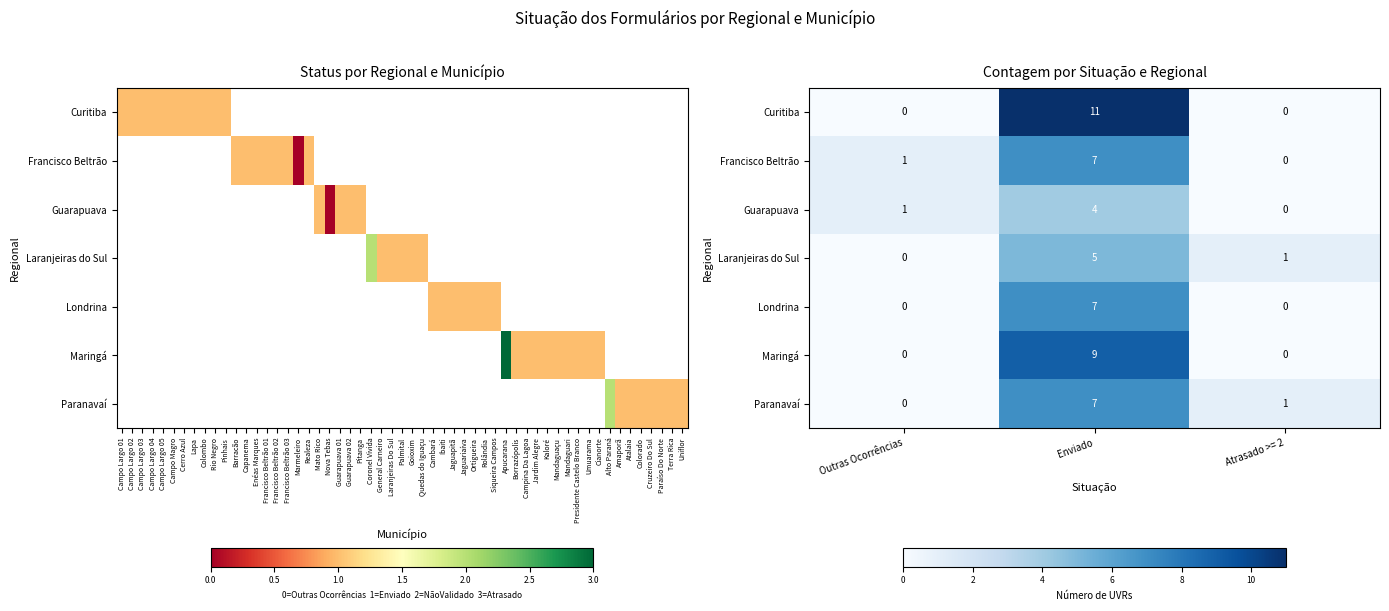

Which series has the widest spread of values?

Curitiba